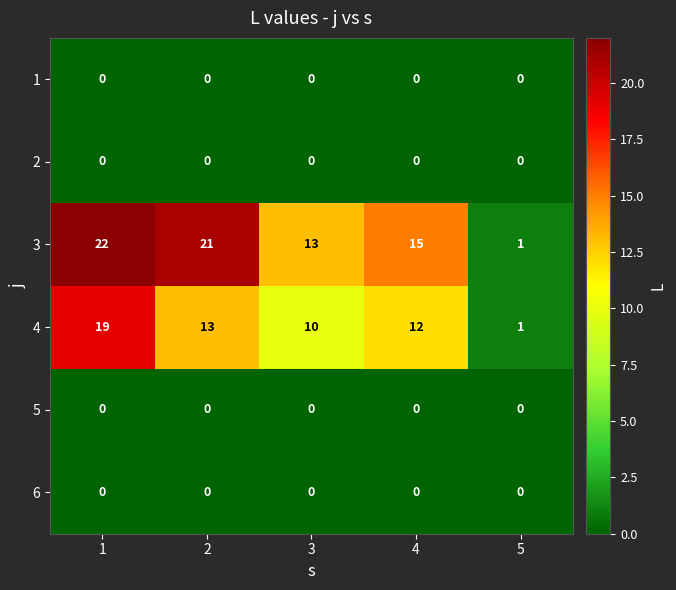

What is the greatest value displayed?

22